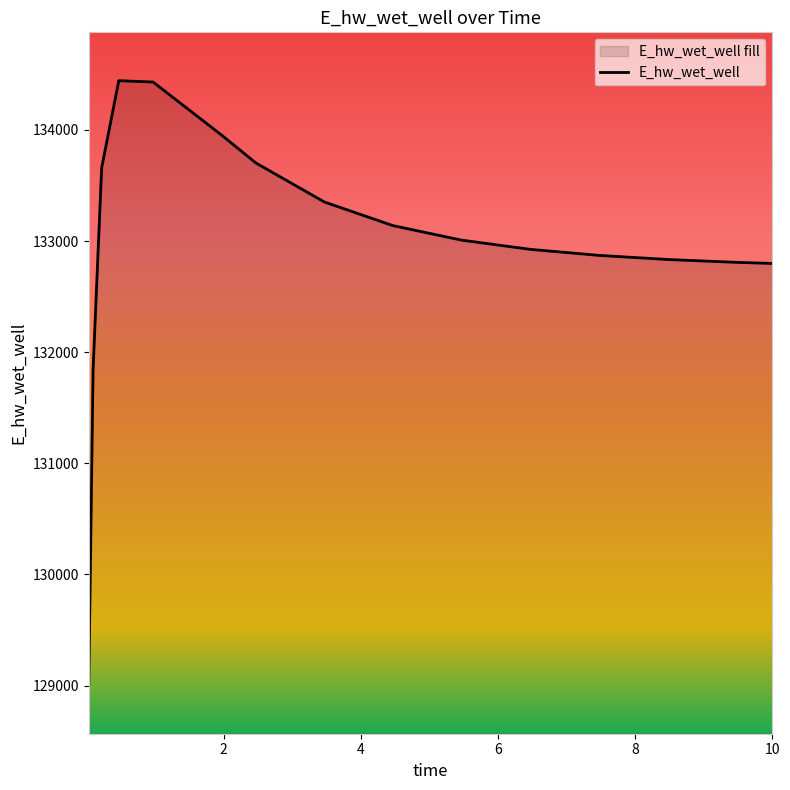

What is the minimum value shown in the chart?

129001.5